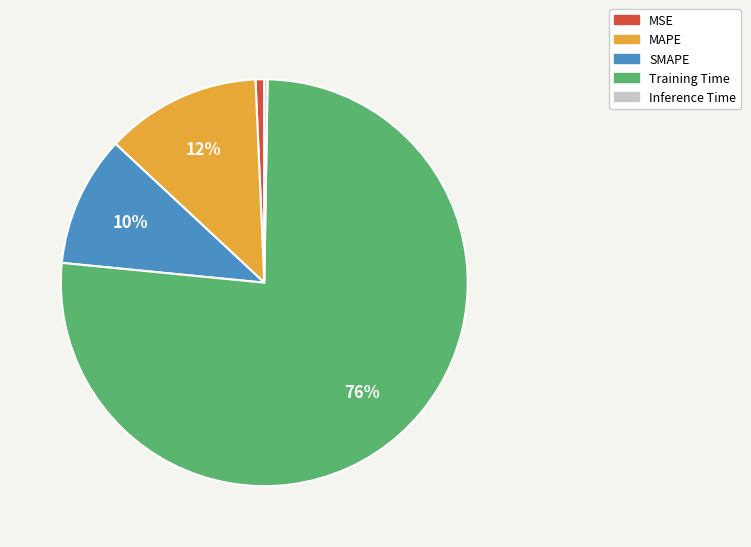

Which category has the biggest portion of the pie?

Training Time